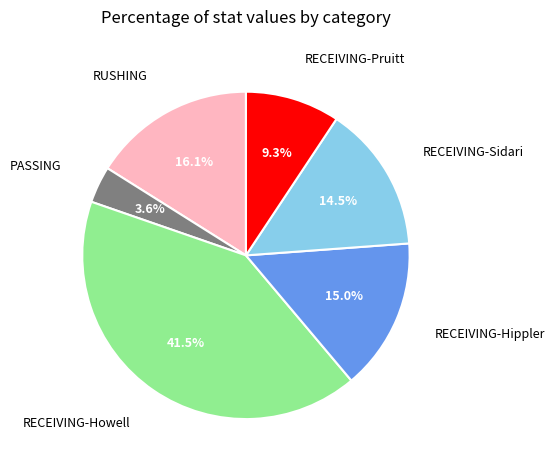

Is there any slice that represents more than half of the pie?

No